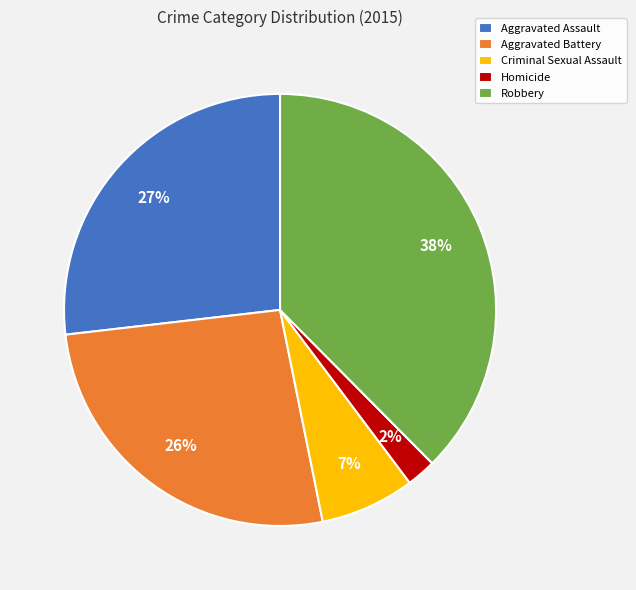

To the nearest percent, what is the average slice percentage?

20%